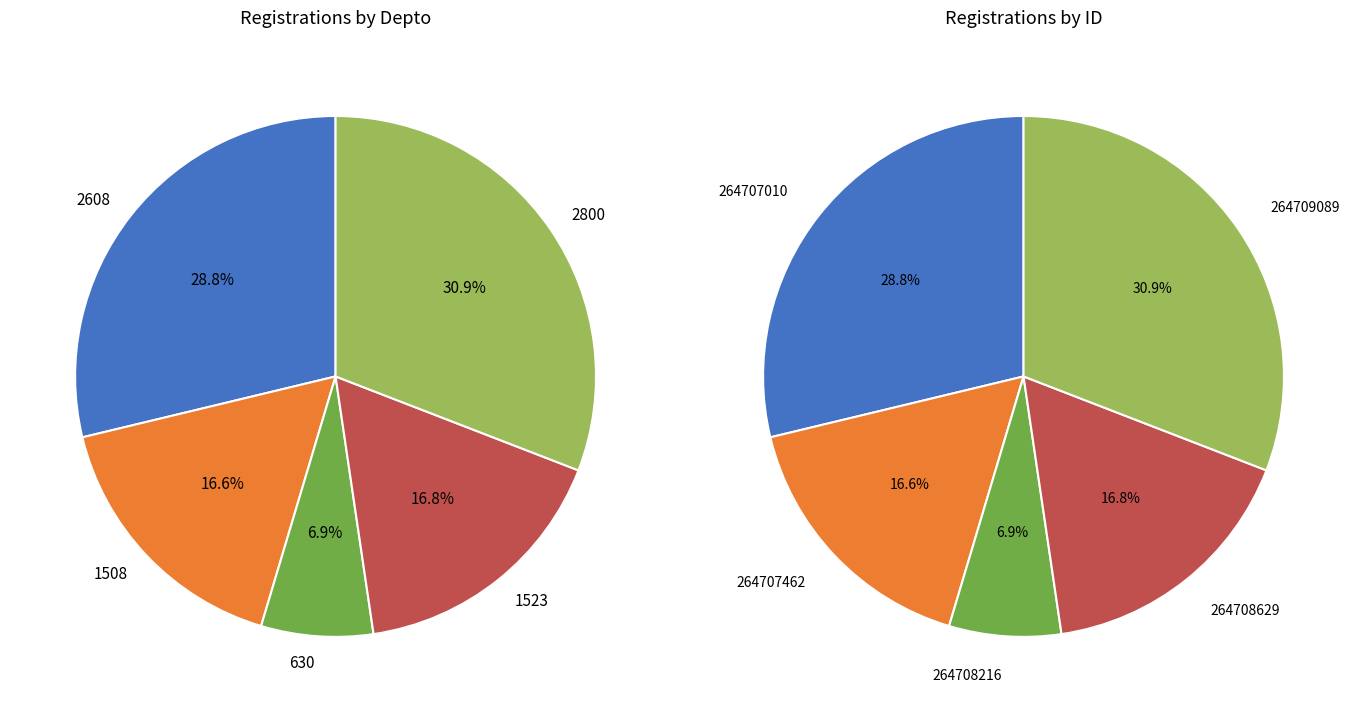

How many segments does this pie chart have?

5